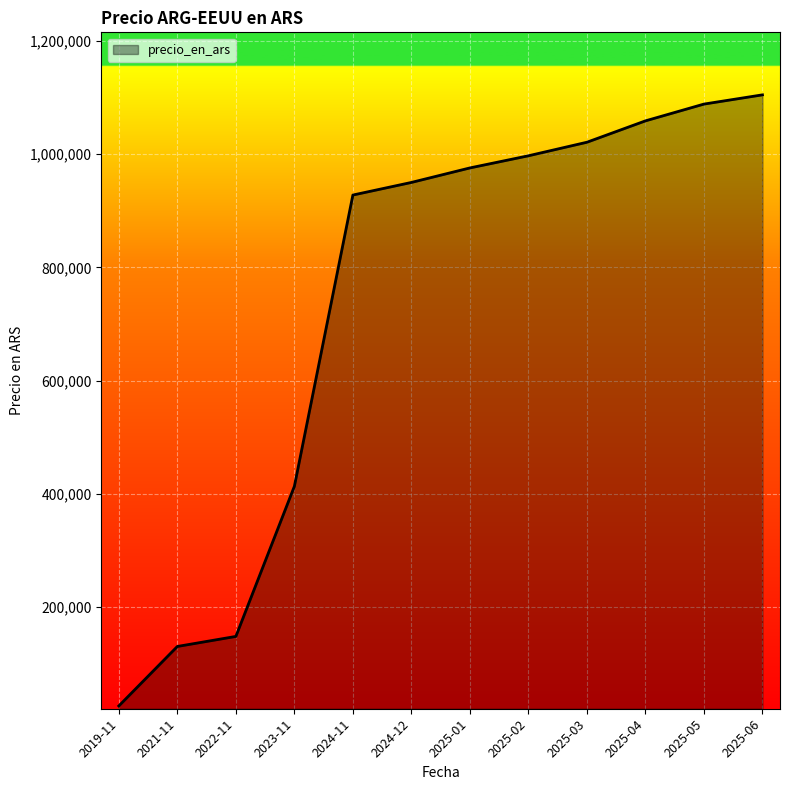

What is the difference between the values at 2025-05 and 2025-04?

29652